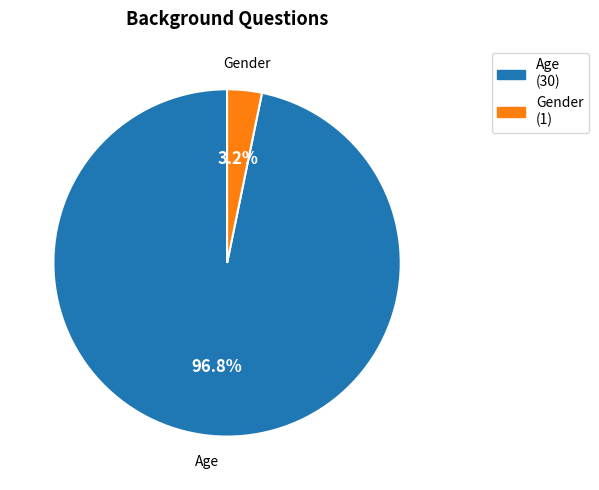

Is the sum of Gender and Age greater than half?

Yes